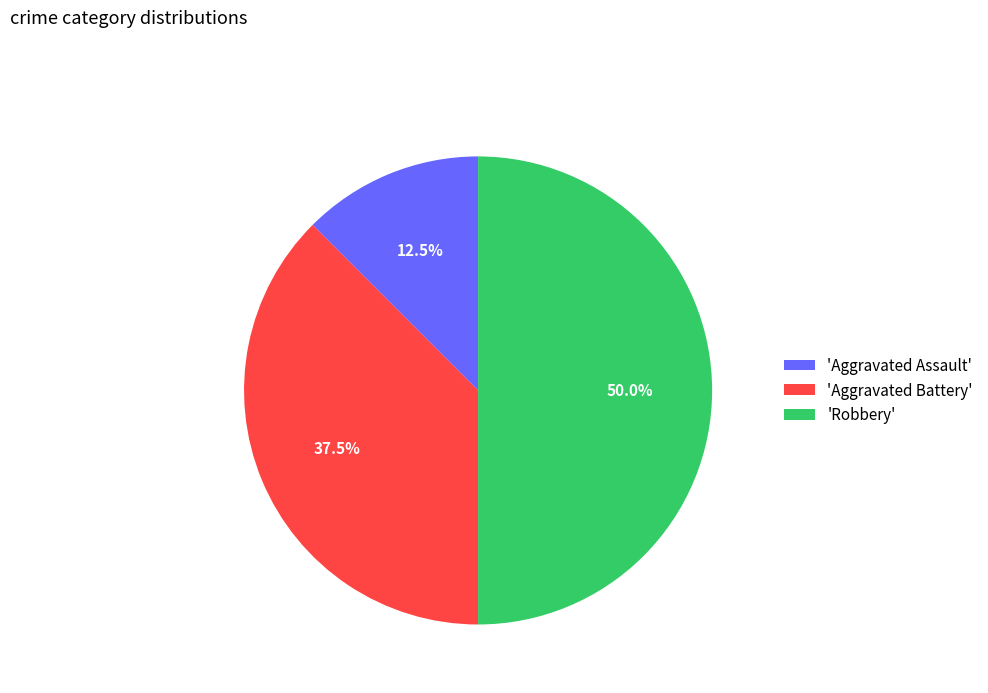

What is the ratio of the value at 'Aggravated Battery' to the value at 'Aggravated Assault'?

3.0